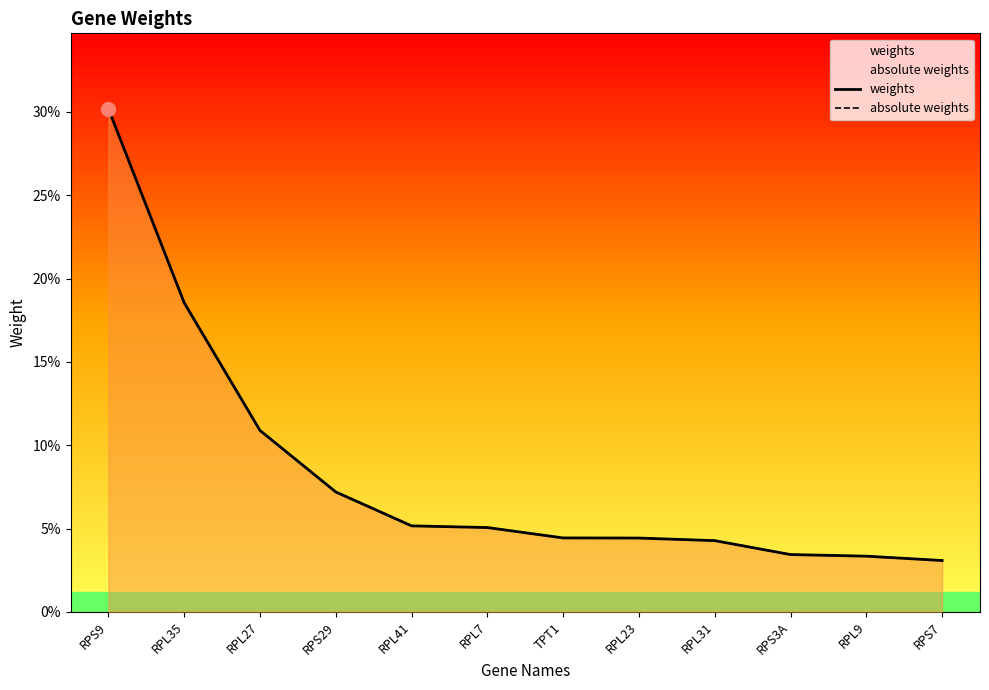

True or false: weights and absolute weights cross at least once.

False